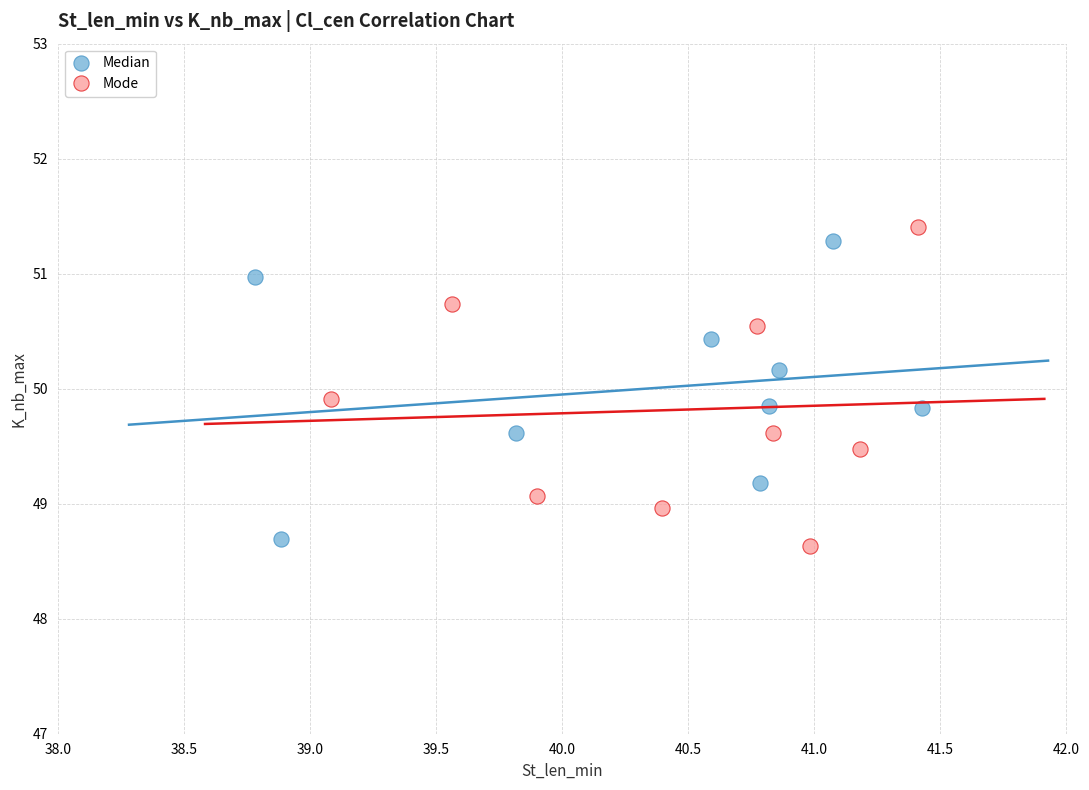

Which series contains the lowest Y value?

Mode